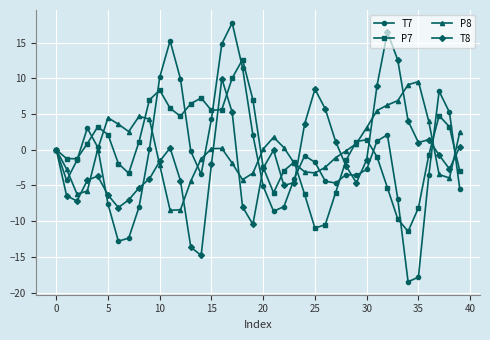

Which series has the largest range (max minus min)?

T7